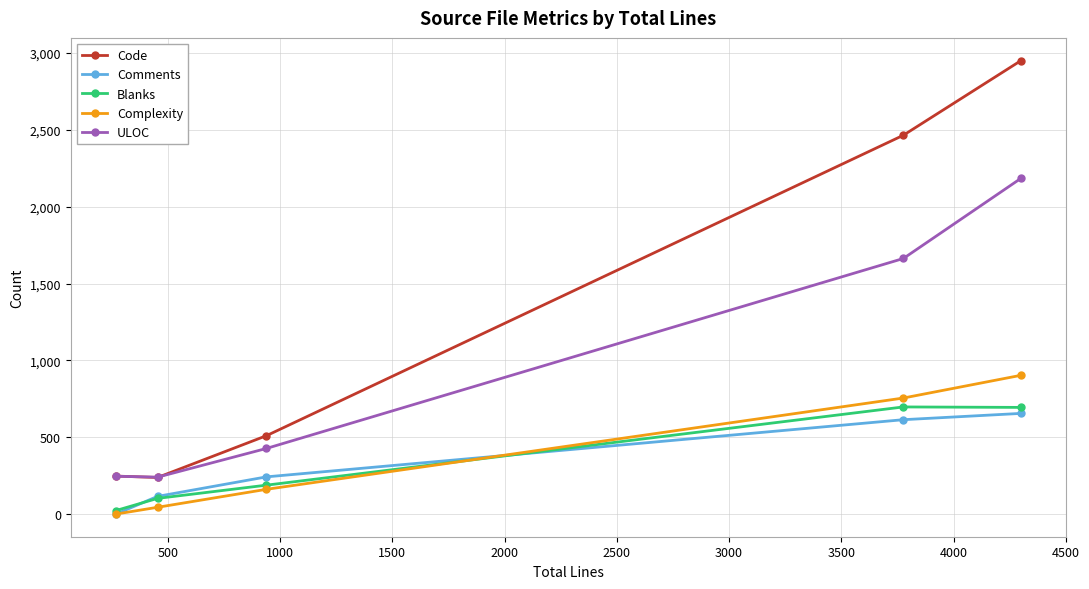

True or false: Comments and Code intersect in this chart.

False